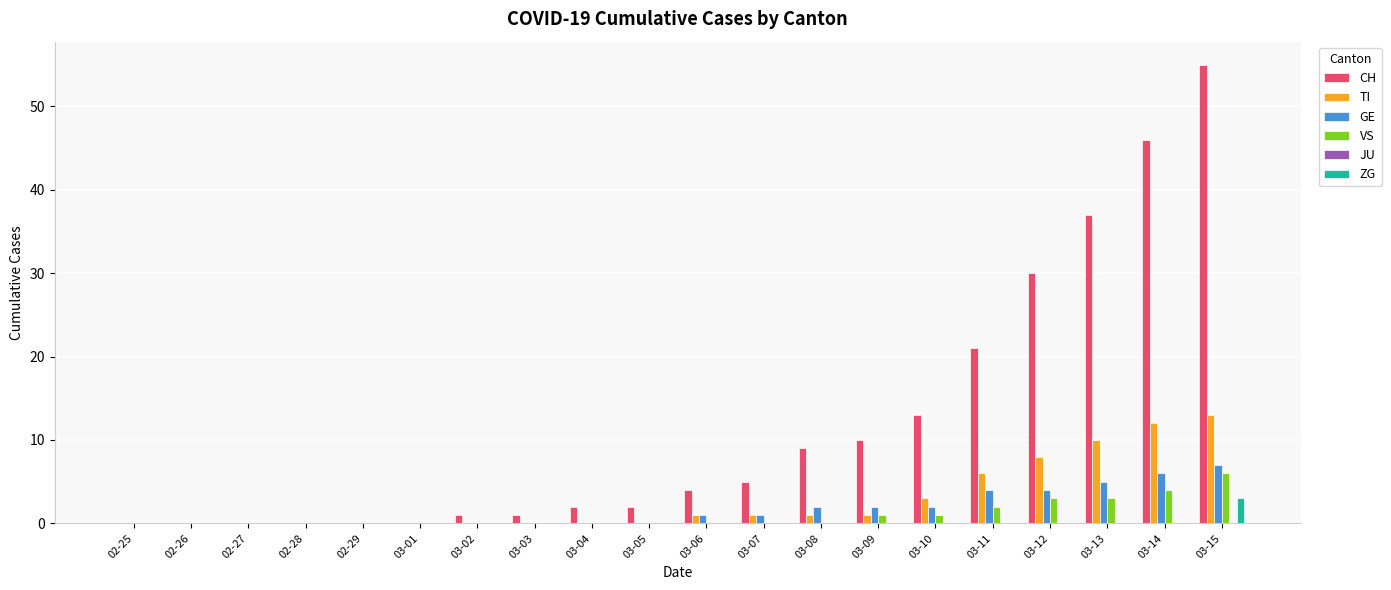

Between 03-08 and 03-11, which series saw the biggest shift?

CH